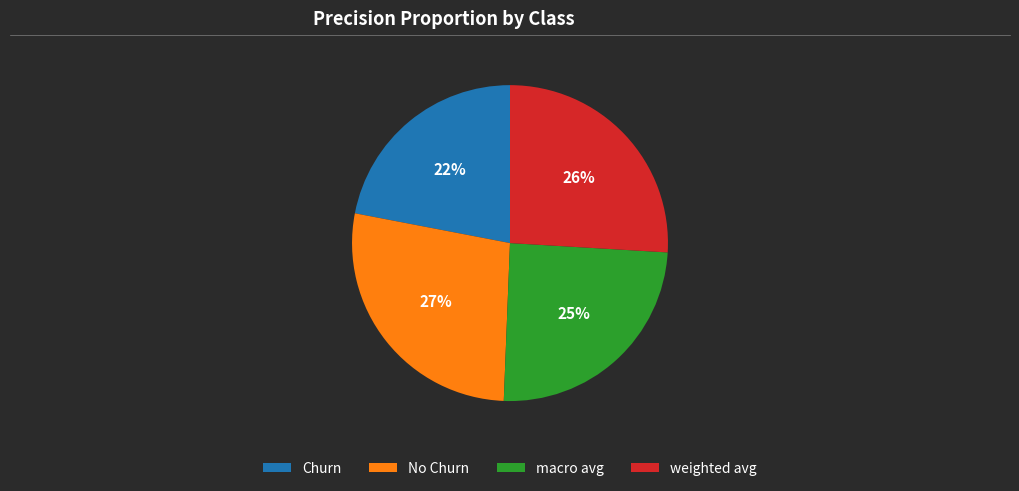

To the nearest percent, what is the average slice percentage?

25%